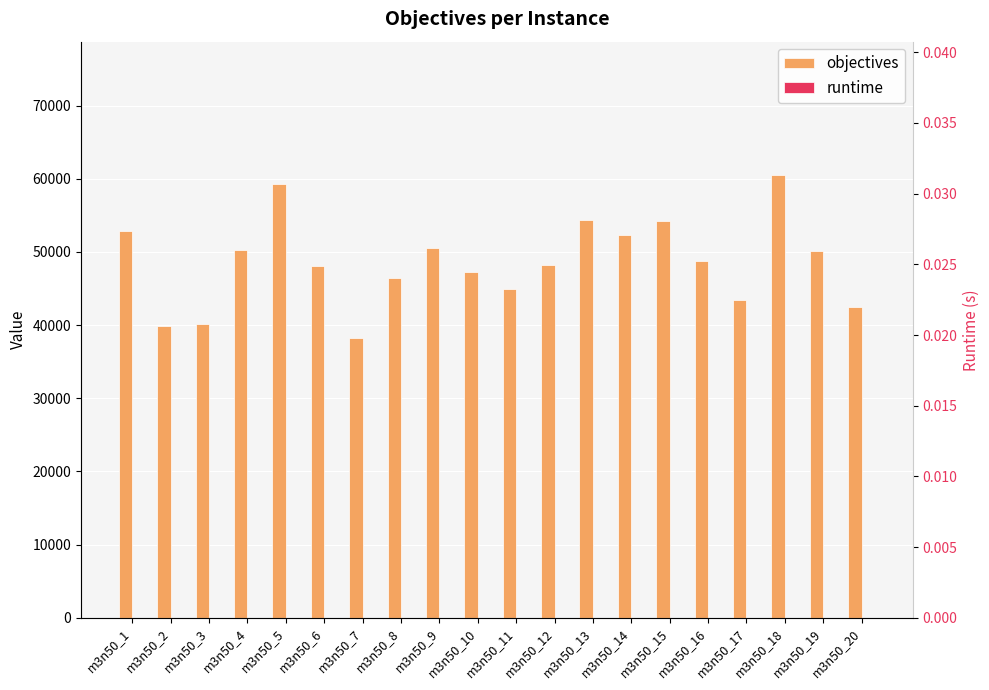

List the labels in order of runtime value, smallest first.

m3n50_8, m3n50_14, m3n50_19, m3n50_18, m3n50_3, m3n50_2, m3n50_4, m3n50_5, m3n50_1, m3n50_6, m3n50_15, m3n50_12, m3n50_11, m3n50_10, m3n50_7, m3n50_13, m3n50_16, m3n50_17, m3n50_20, m3n50_9